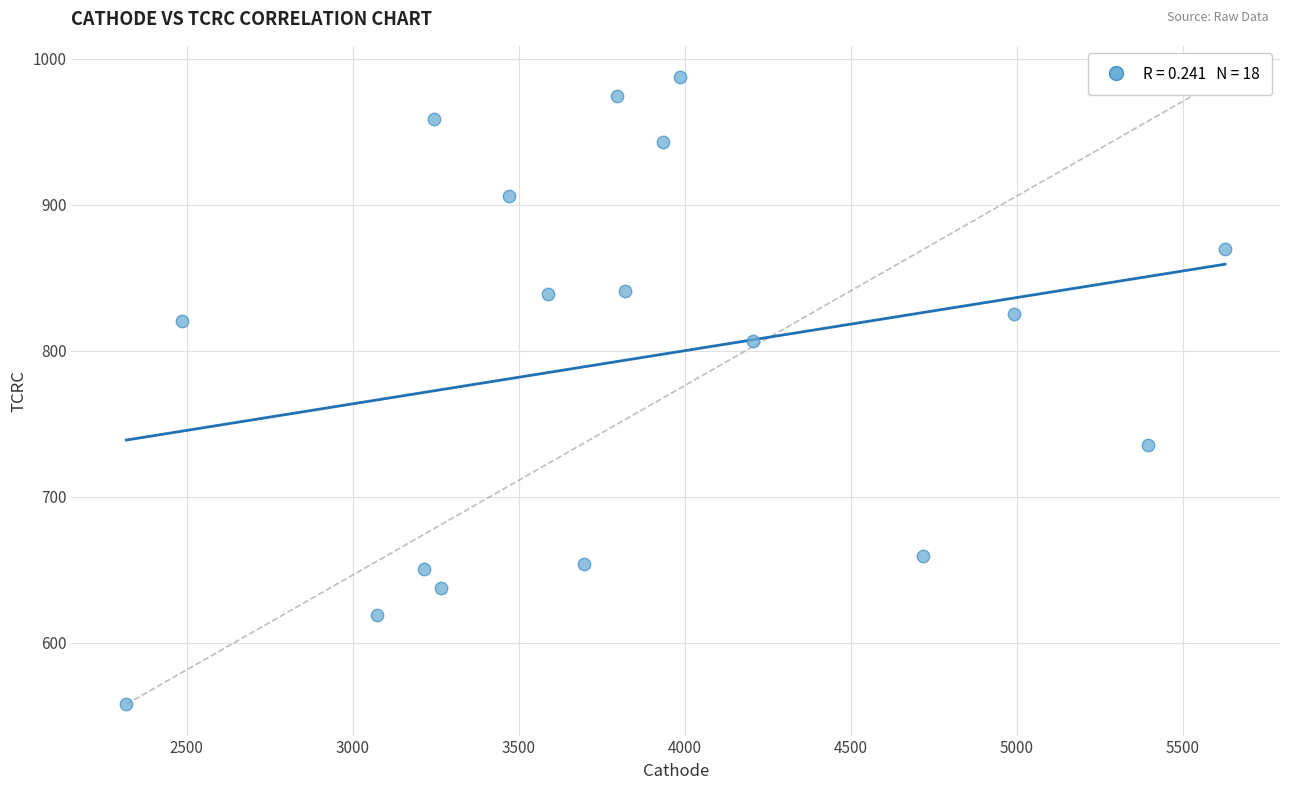

What is the range of Y values (max minus min)?

429.5